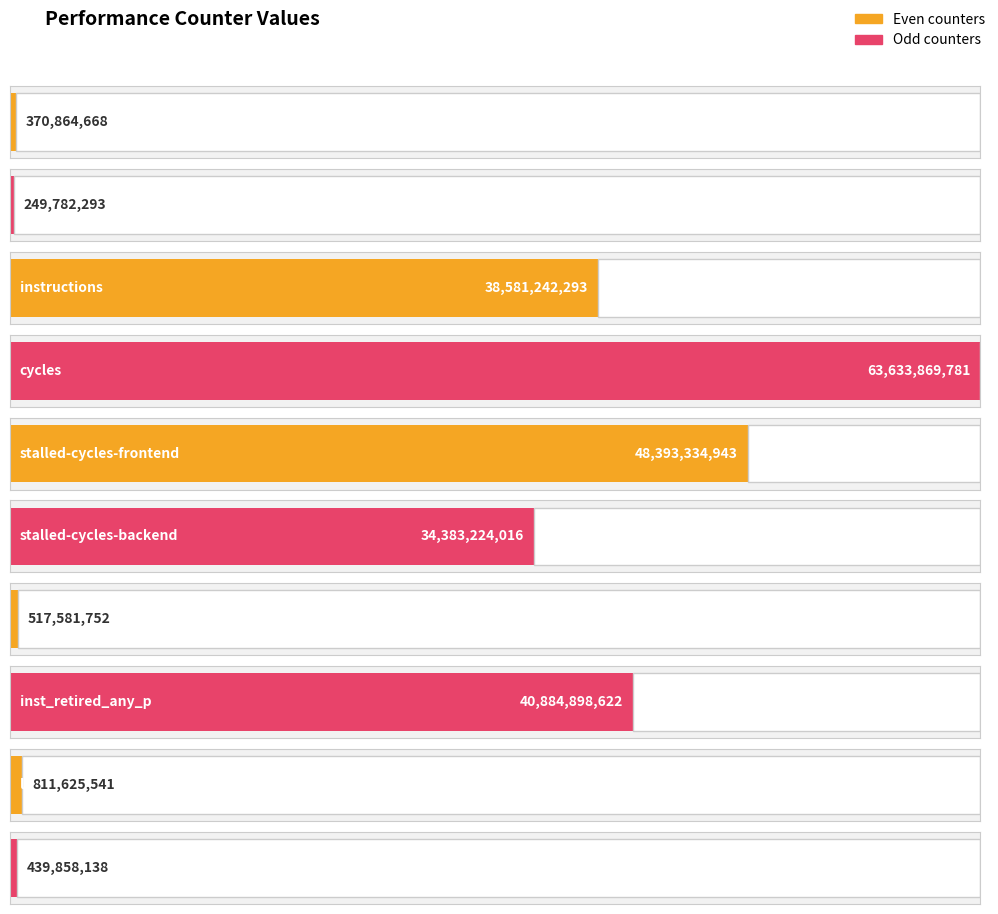

Where is the data nearest to the value 31941826037?

stalled-cycles-backend